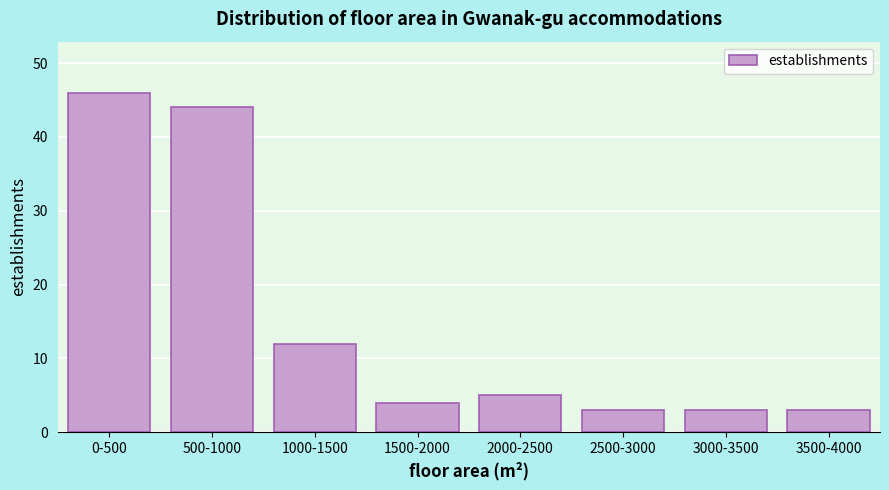

Reading left to right, list all the values displayed in this chart.

0-500=46	500-1000=44	1000-1500=12	1500-2000=4	2000-2500=5	2500-3000=3	3000-3500=3	3500-4000=3